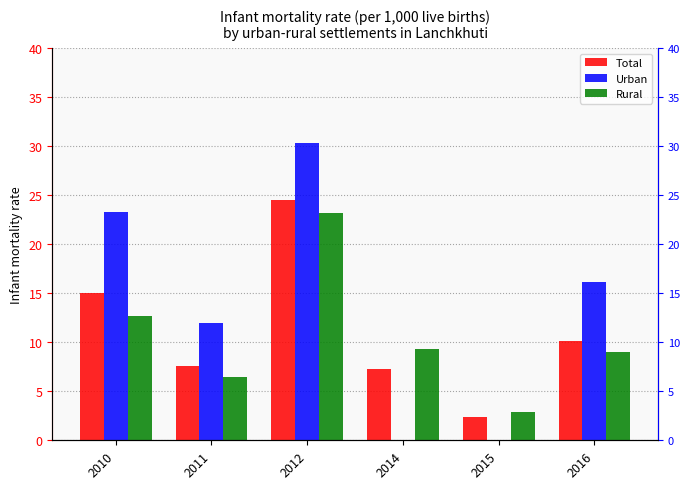

Count the number of data series in this chart.

3